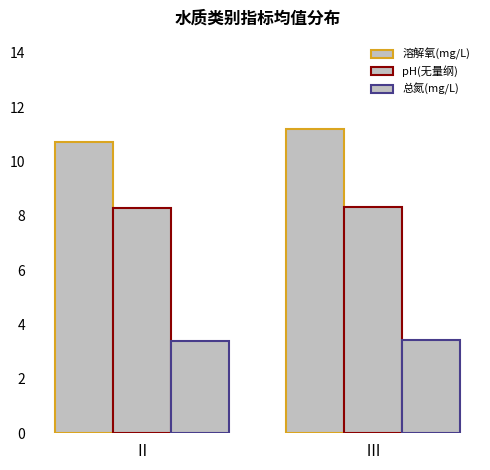

How many bars are there in each group?

3